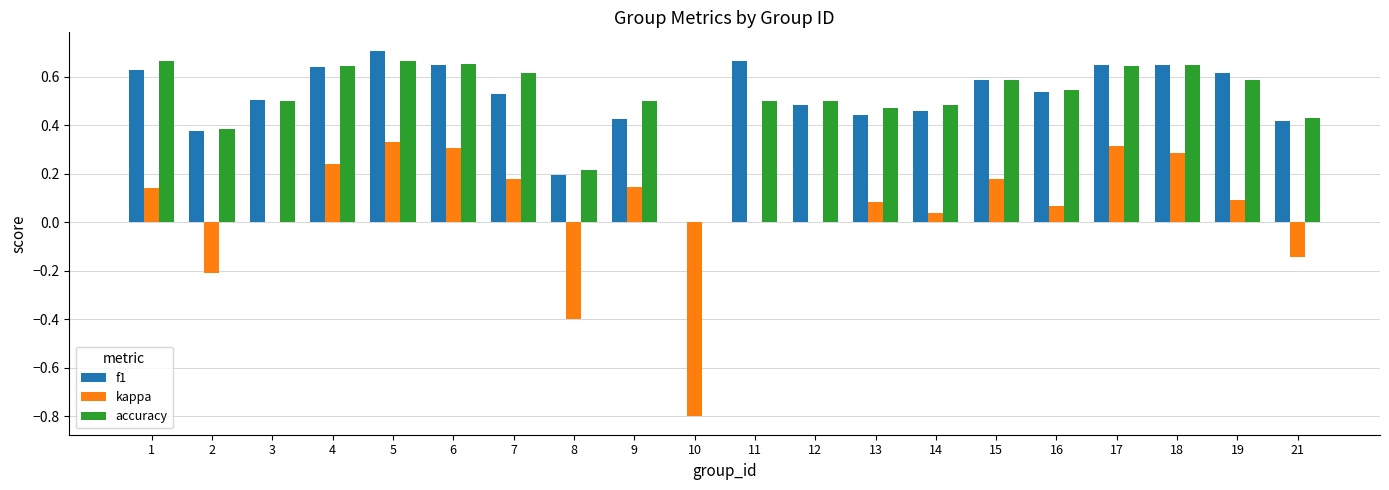

What is the sum of all kappa values?

0.9